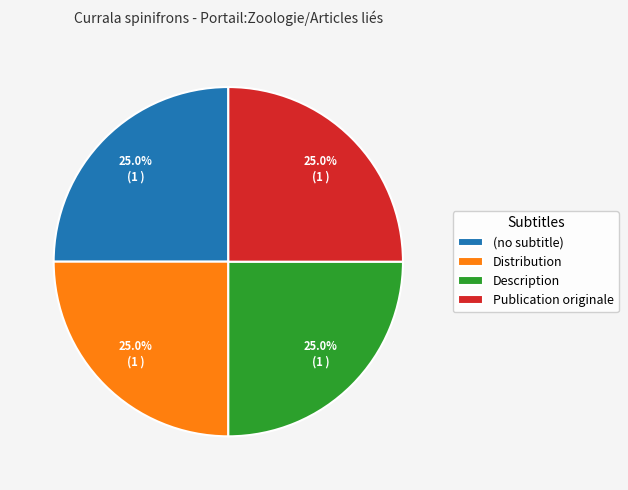

What percentage do (no subtitle) and Description together represent?

50.0%